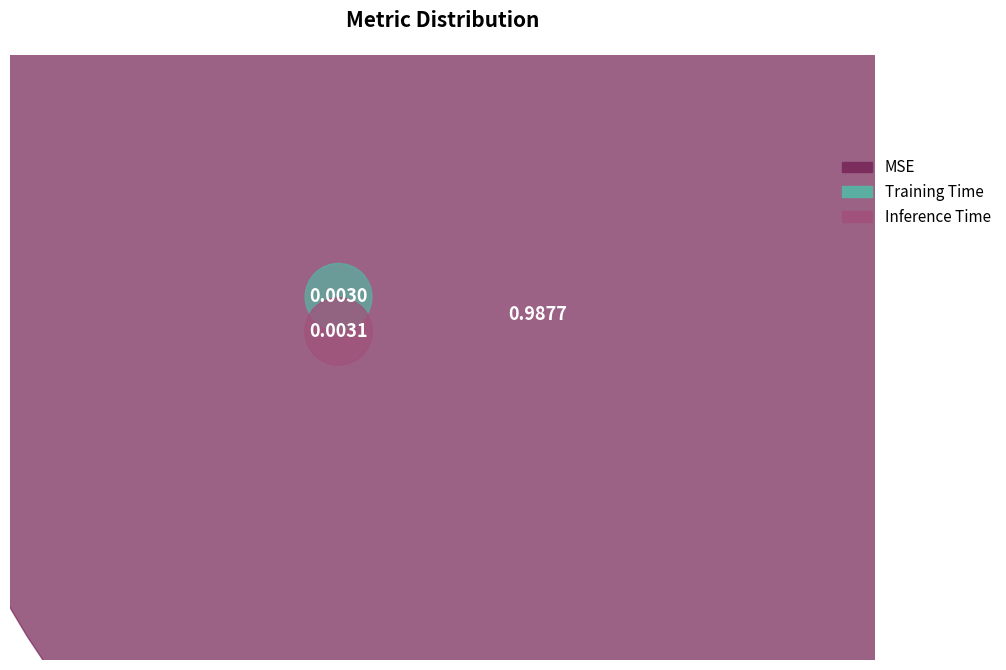

What is the smallest slice in the pie chart?

Training Time